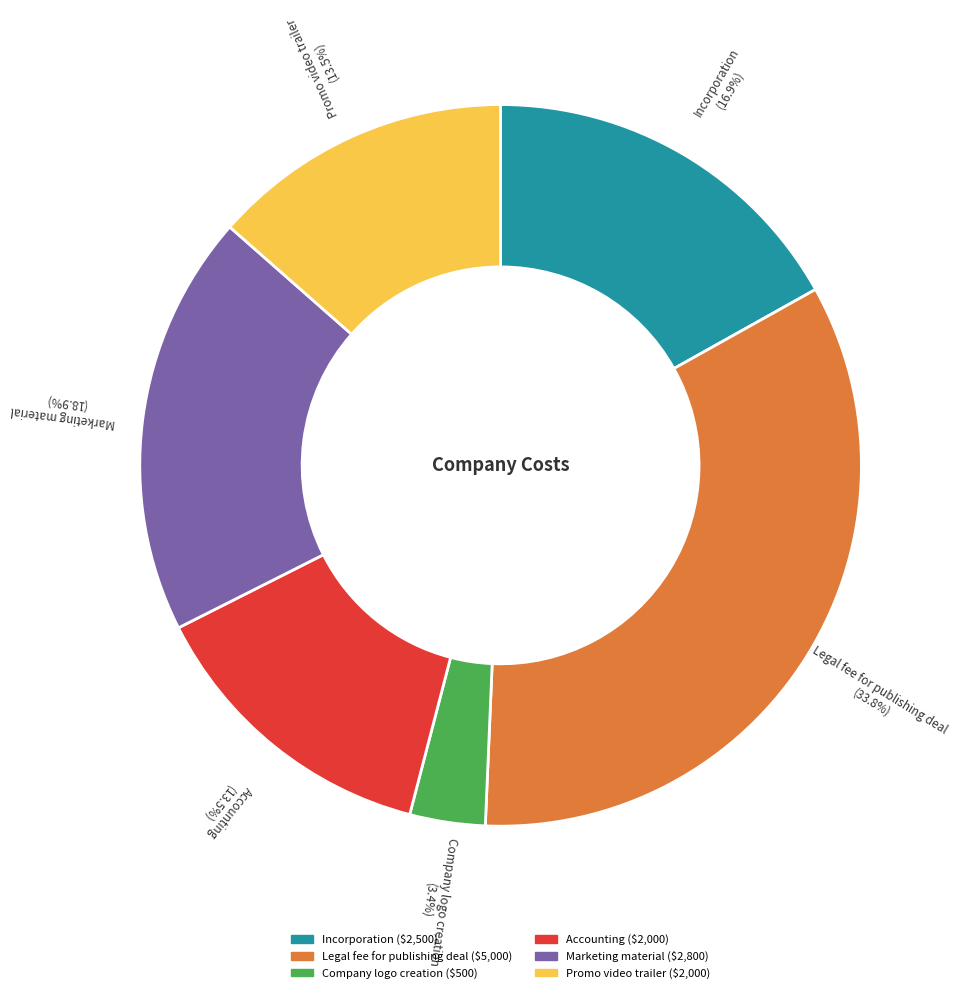

Which slice is the smallest?

Company logo creation